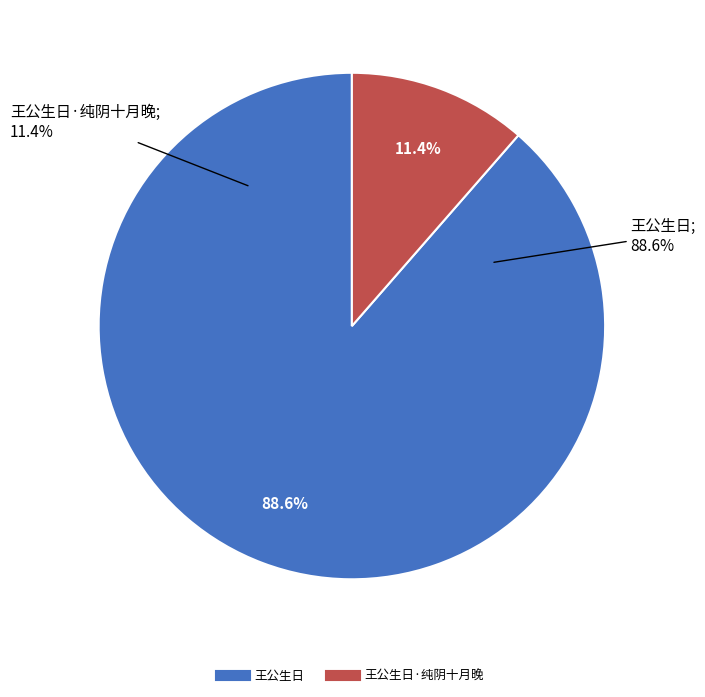

Does 王公生日 account for over 50% of the chart?

Yes